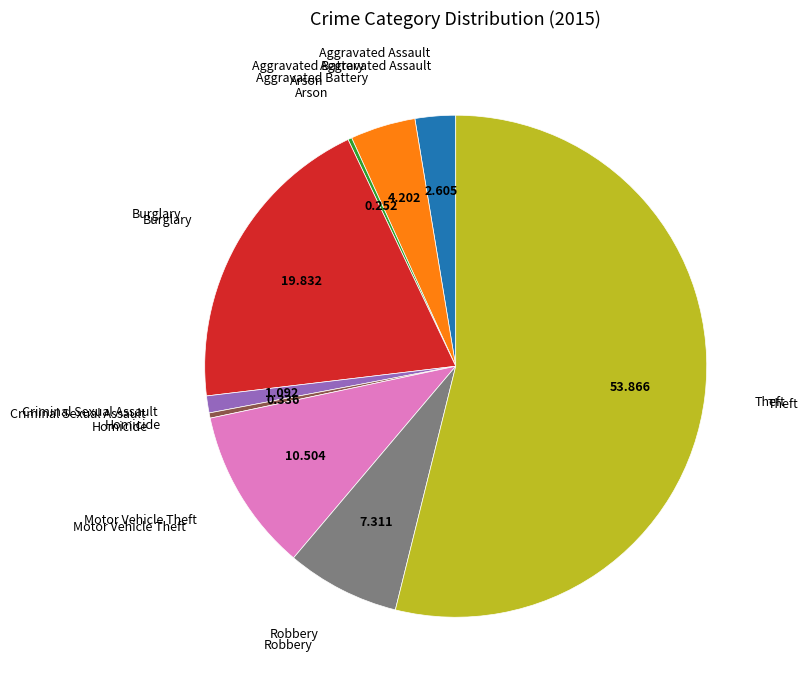

Does any single category account for the majority?

Yes